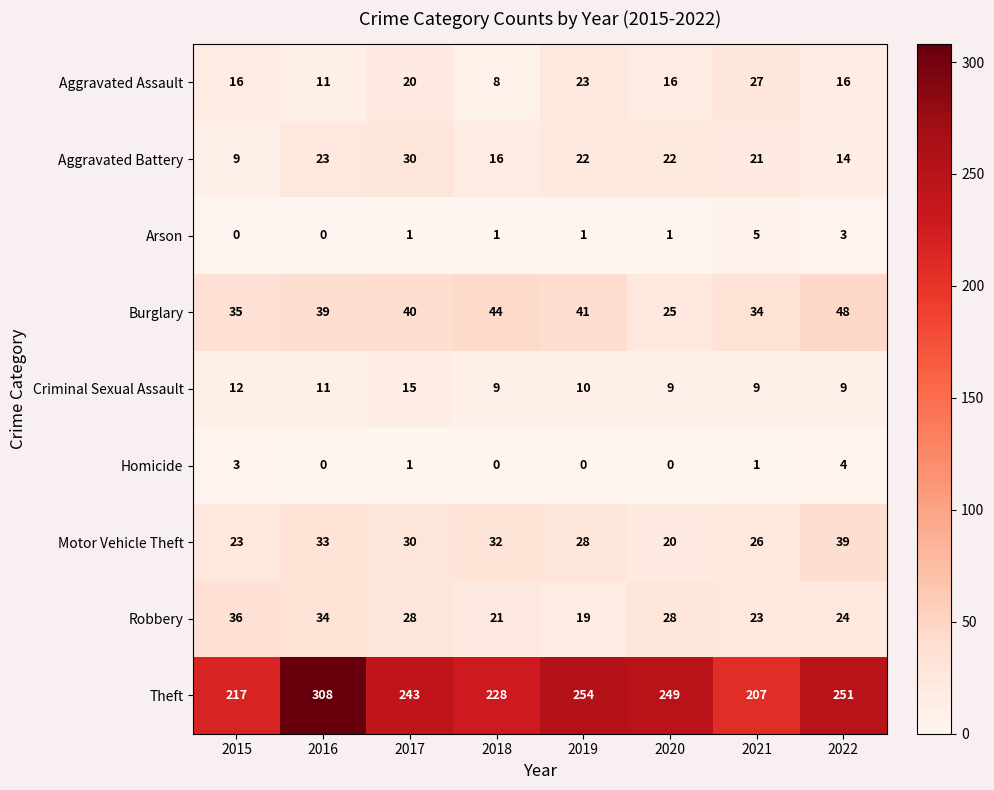

Is it true that Aggravated Battery equals 21 at 2021?

True